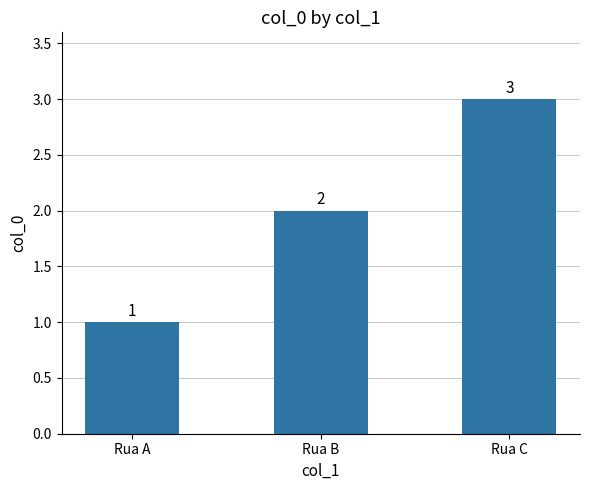

What is the change in value from Rua A to Rua C?

+2